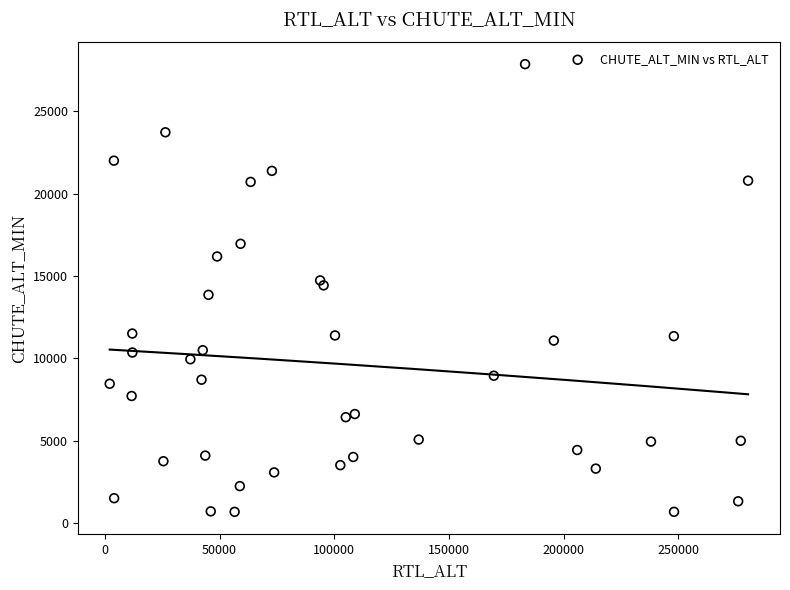

What is the range of Y values (max minus min)?

27190